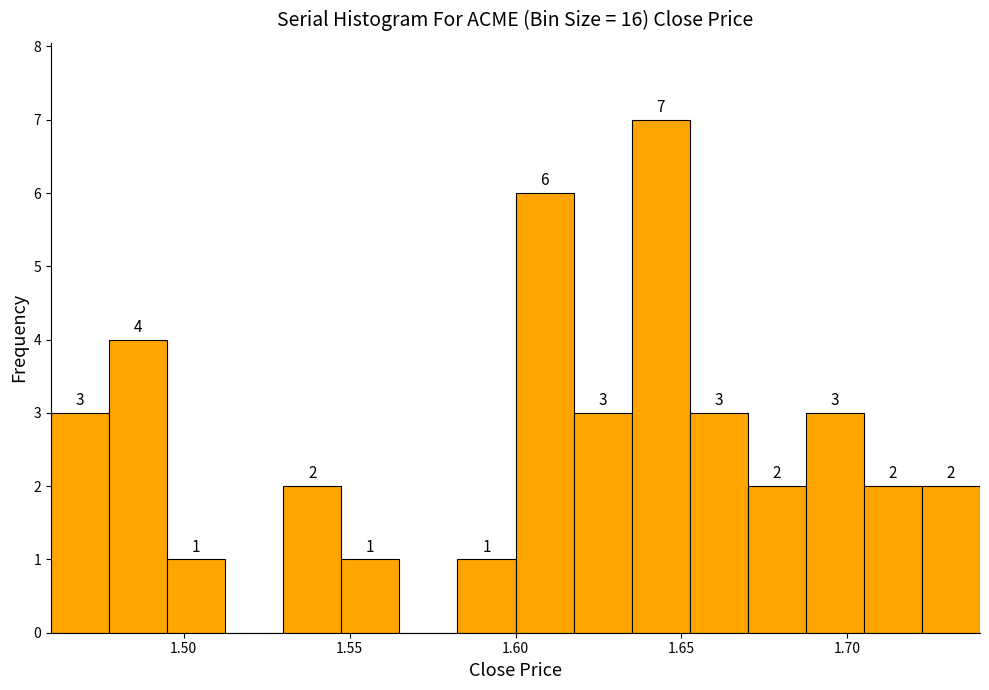

Read against the x-axis, roughly where is the centre of the tallest bar?

1.645